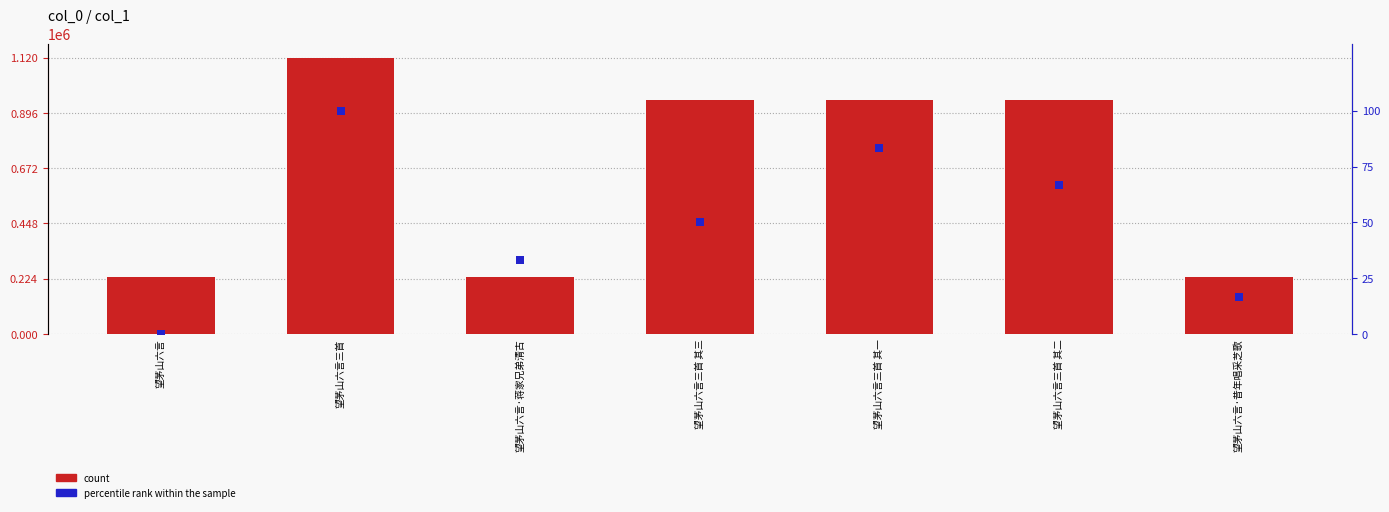

What are all the series names shown in the legend?

count, percentile rank within the sample